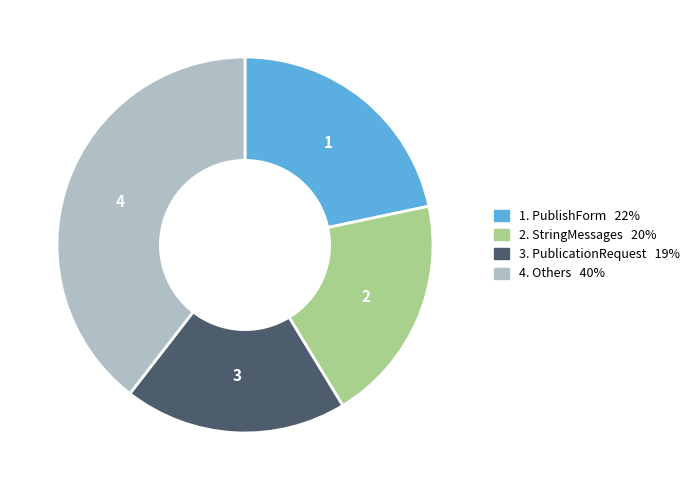

Does any single category account for the majority?

No